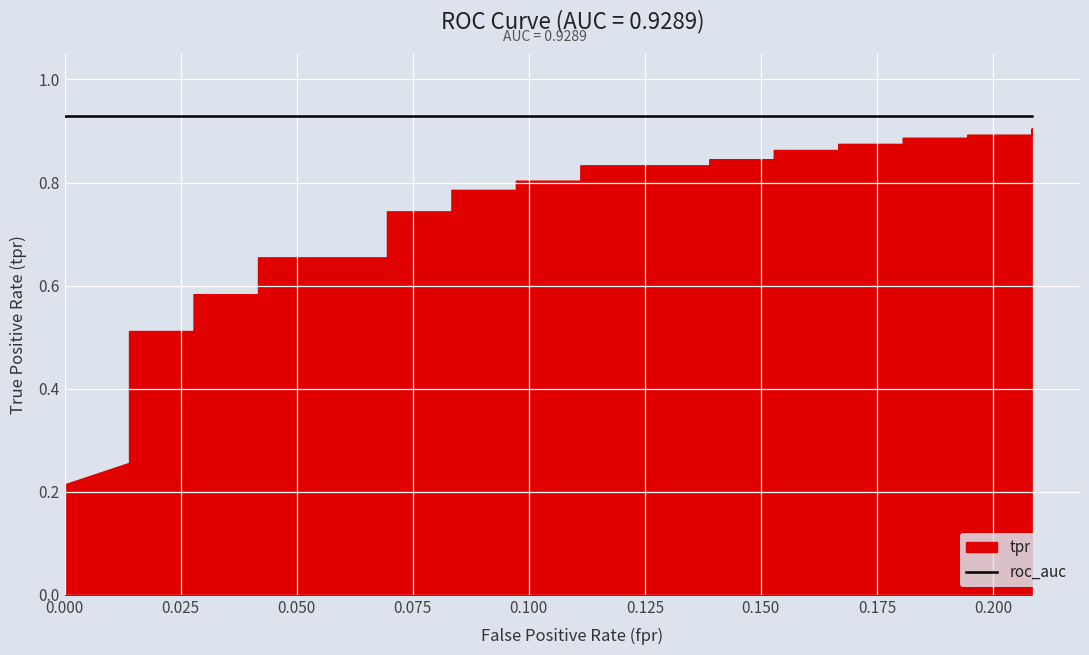

What is the lowest value of the roc_auc series?

0.9